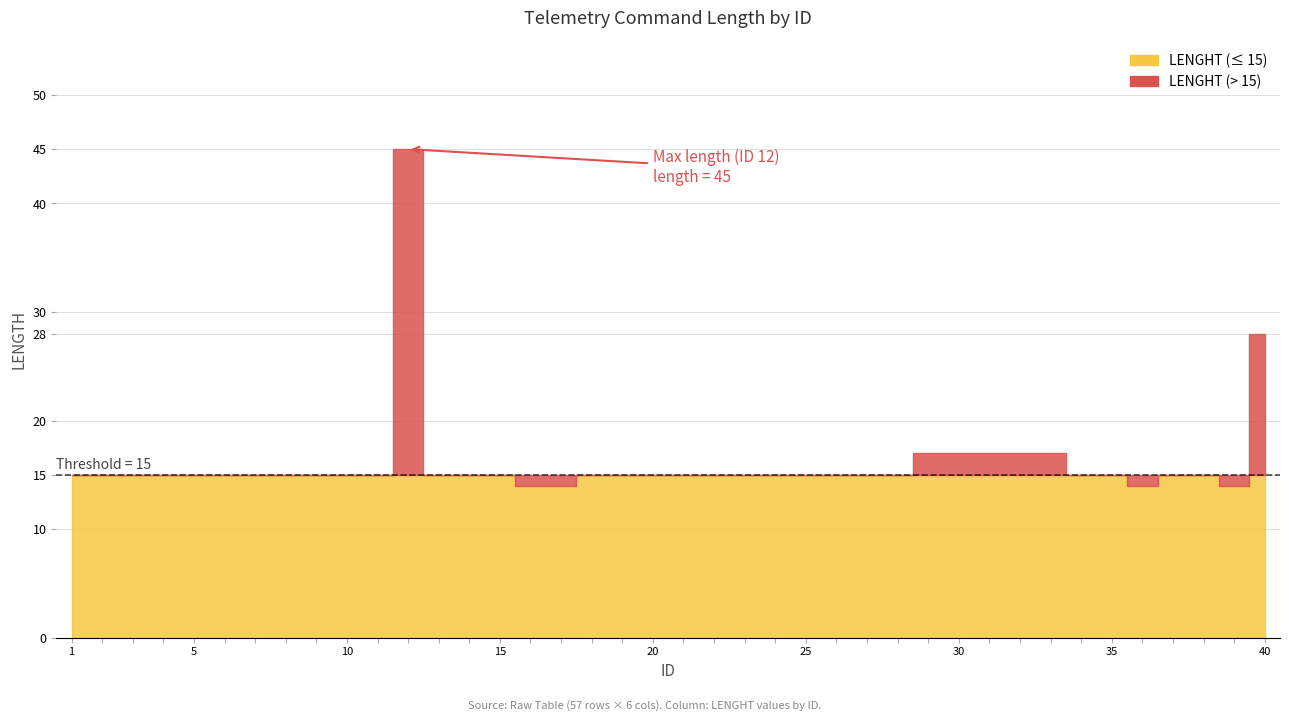

Is it true that the value at 32 is 17?

True